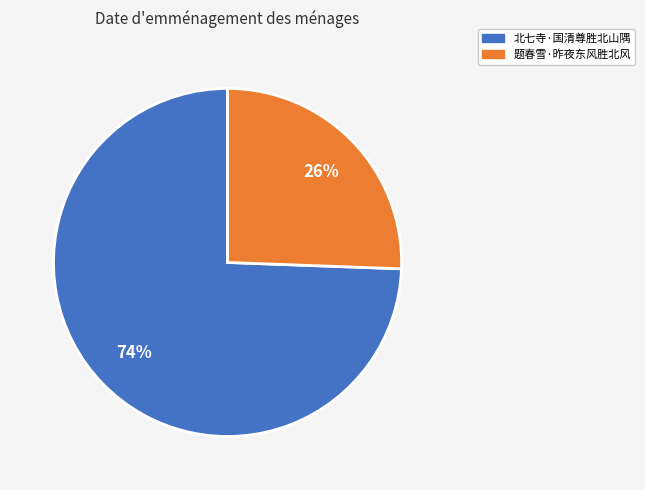

How many slices are in this pie chart?

2